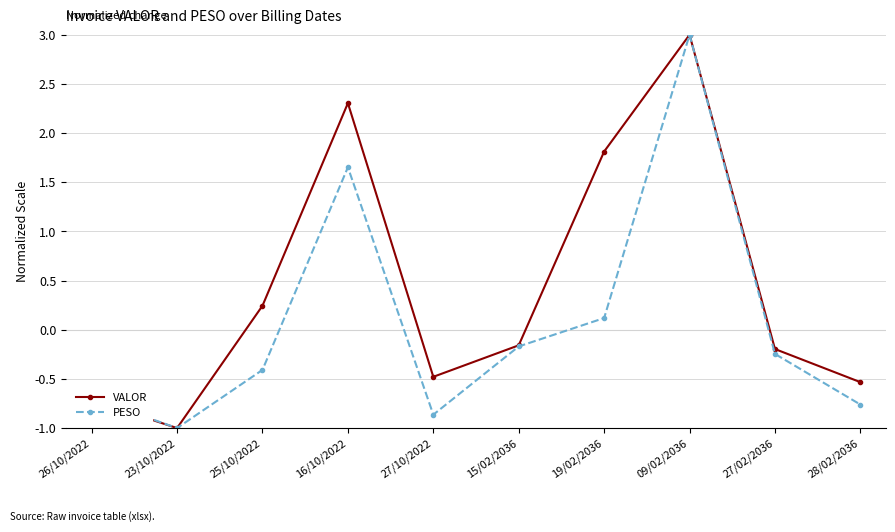

What is the difference between the maximum and second lowest values in the PESO series?

3.9